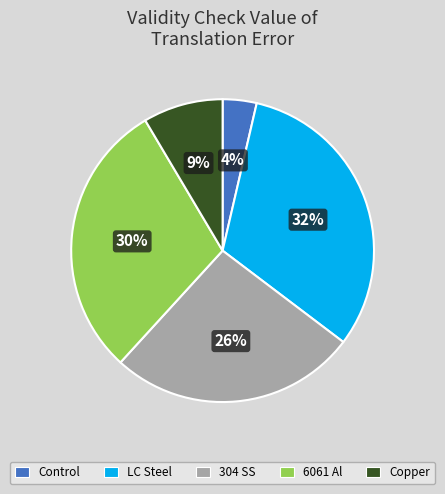

Is it true that LC Steel is 23% of the pie?

False